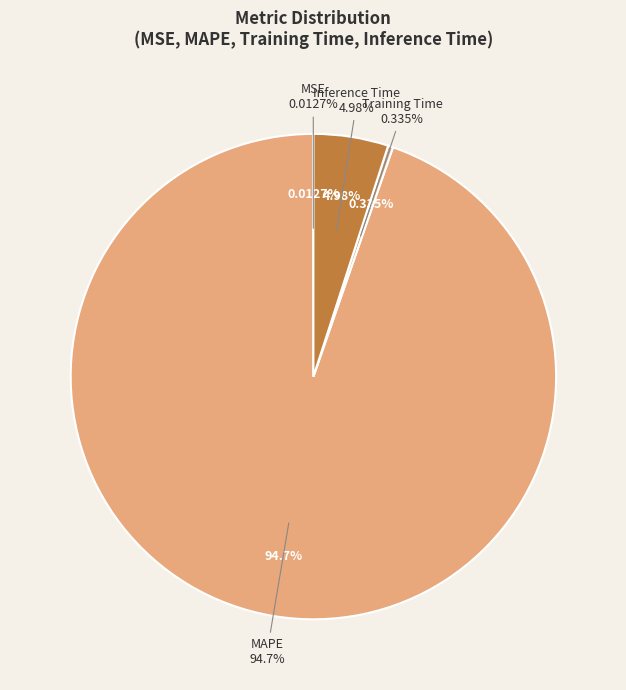

To the nearest percent, what is the average slice percentage?

25%